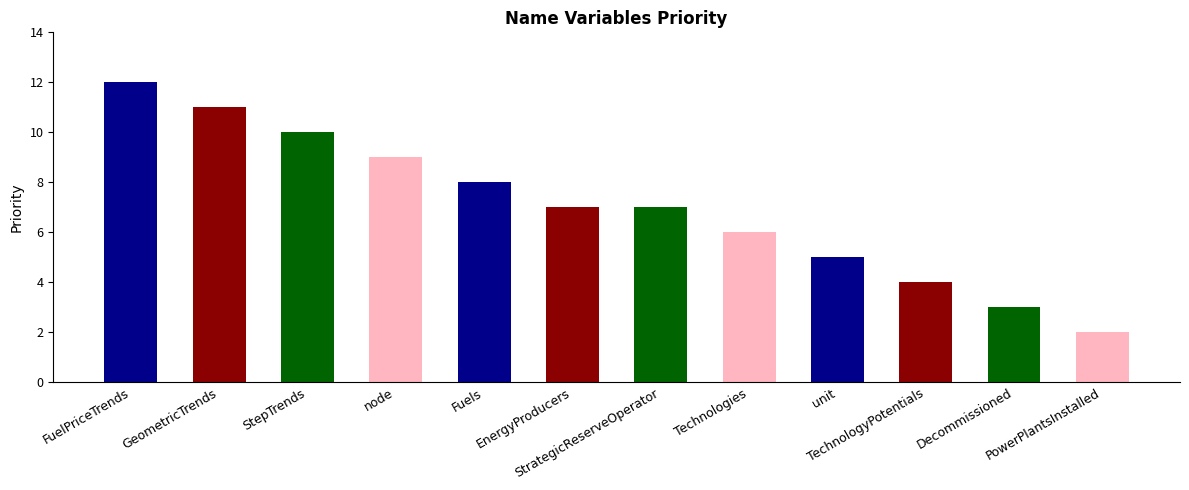

Between TechnologyPotentials and Decommissioned, which is larger?

TechnologyPotentials